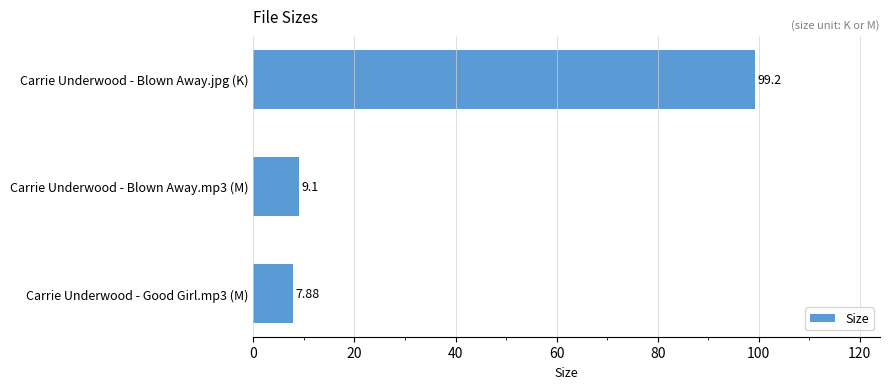

What is the difference between the maximum and second lowest values?

90.1